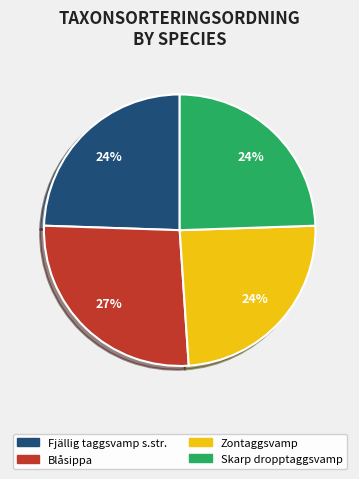

Count the number of slices in the pie.

4